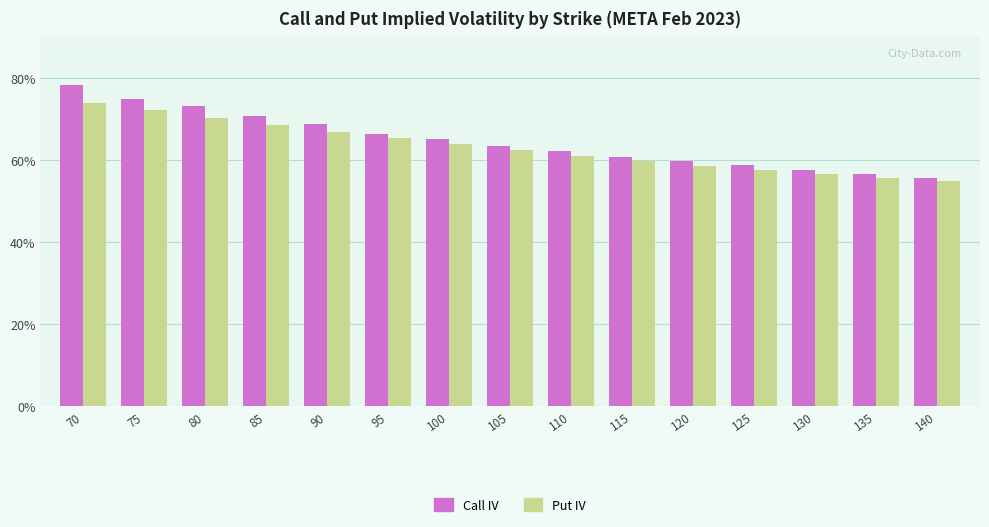

How many Call IV values are between 0 and 1?

15